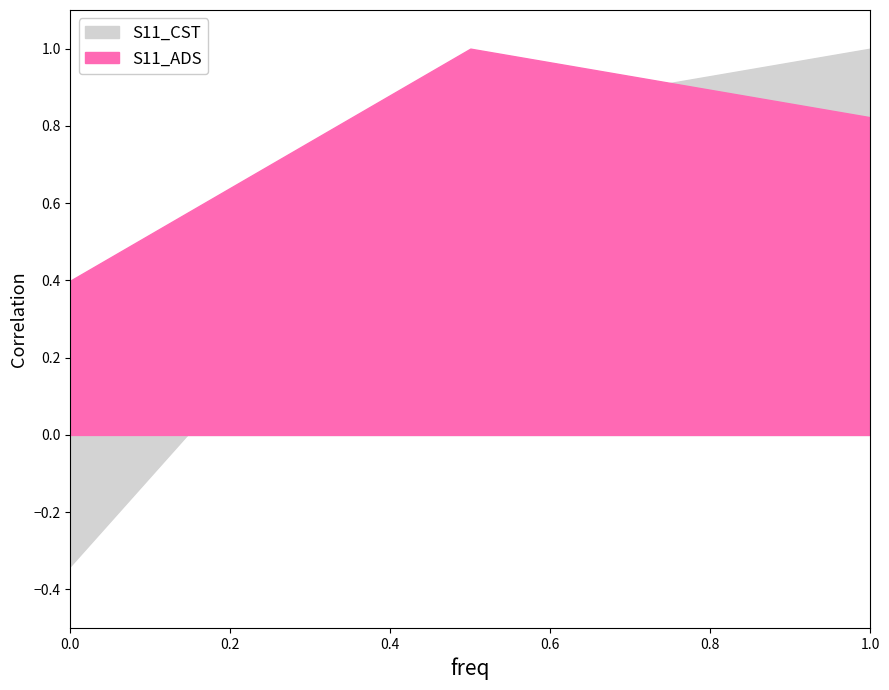

Between freq and S11_CST, which series saw the biggest shift?

S11_CST